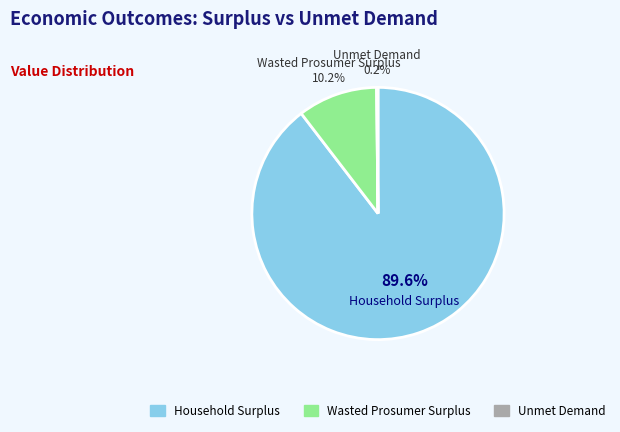

What is the largest slice in the pie chart?

Household Surplus